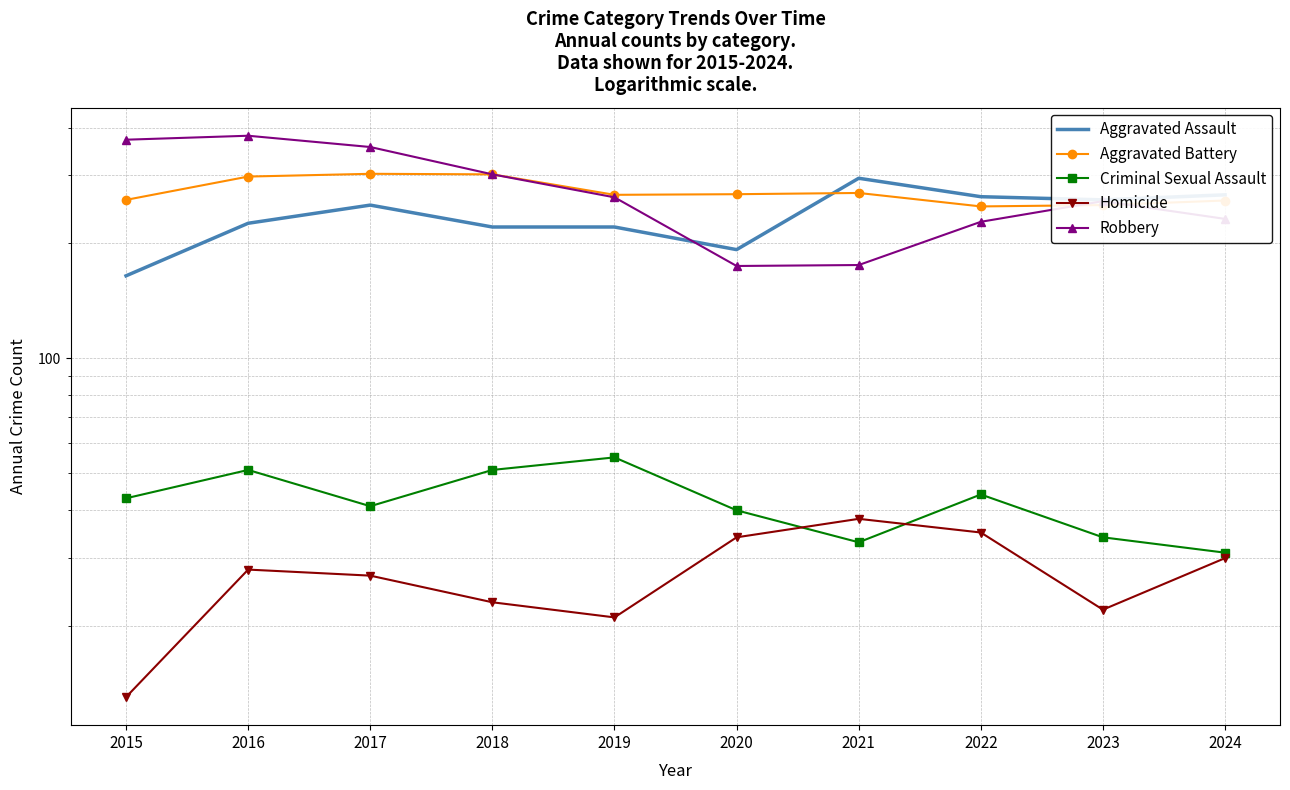

What is the average value of the Aggravated Assault series?

236